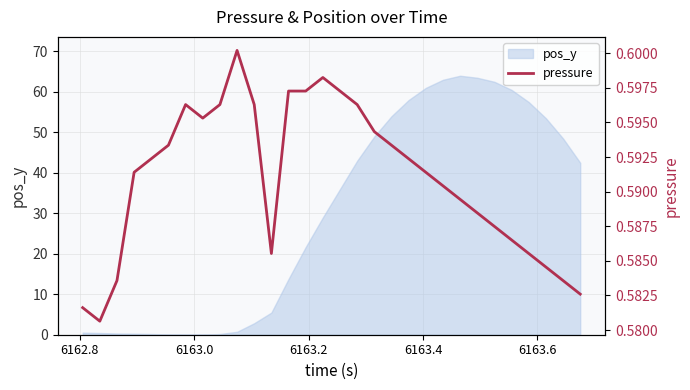

Reading left to right, transcribe all the data shown in this chart.

0.6	0.6	0.6	0.6	0.6	0.6	0.6	0.6	0.6	0.6	0.6	0.6	0.6	0.6	0.6	0.6	0.6	0.6	0.6	0.6	0.6	0.6	0.6	0.6	0.6	0.6	0.6	0.6	0.6	0.6